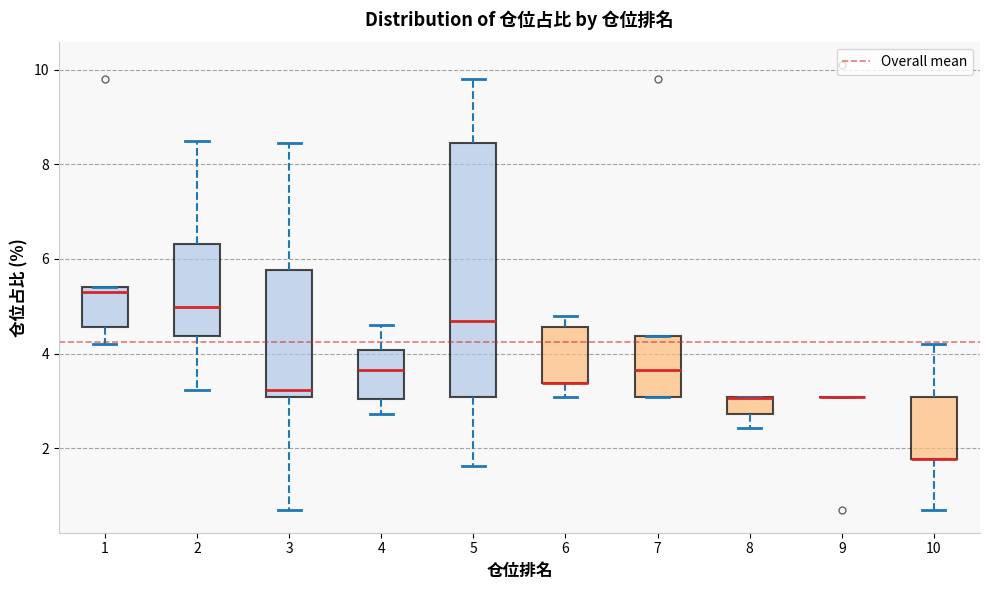

Reading left to right, read every box against the y-axis: the position of its median line, the range the box covers, and the ends of its whiskers. The values are not printed on the chart, so give them approximately, as read against the axis.

1: median 5.4 (just below the box's upper edge), box 4.6 to 5.4, whiskers 4.2 to 5.4
2: median 5.0, box 4.4 to 6.4, whiskers 3.2 to 8.6
3: median 3.2, box 3.0 to 5.8, whiskers 0.6 to 8.4
4: median 3.6, box 3.0 to 4.0, whiskers 2.8 to 4.6
5: median 4.6, box 3.0 to 8.4, whiskers 1.6 to 9.8
6: median 3.4 (drawn on the box's lower edge), box 3.4 to 4.6, whiskers 3.0 to 4.8
7: median 3.6, box 3.0 to 4.4, whiskers 3.0 to 4.4
8: median 3.0 (drawn on the box's upper edge), box 2.8 to 3.0, whiskers 2.4 to 3.0
9: box collapsed to a line at 3.0, whiskers 3.0 to 3.0
10: median 1.8 (drawn on the box's lower edge), box 1.8 to 3.0, whiskers 0.6 to 4.2